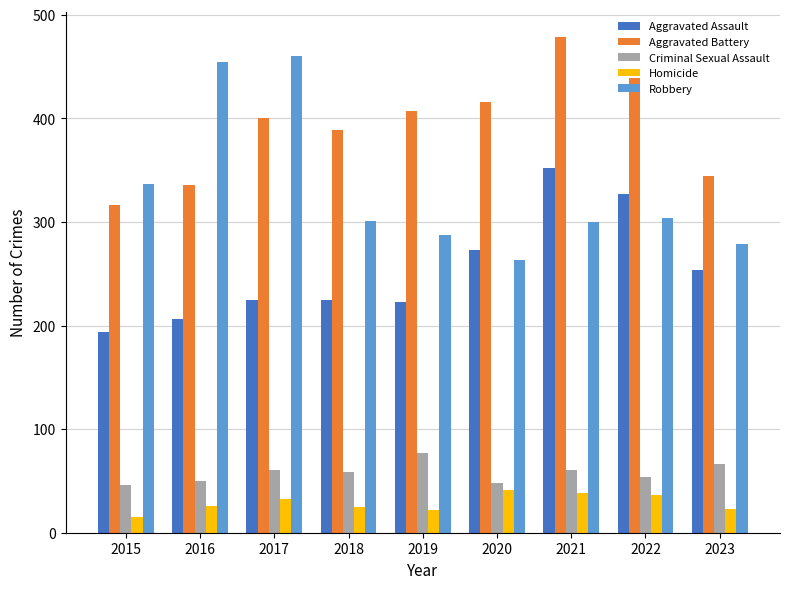

At which category is the sum across all series the highest?

2021